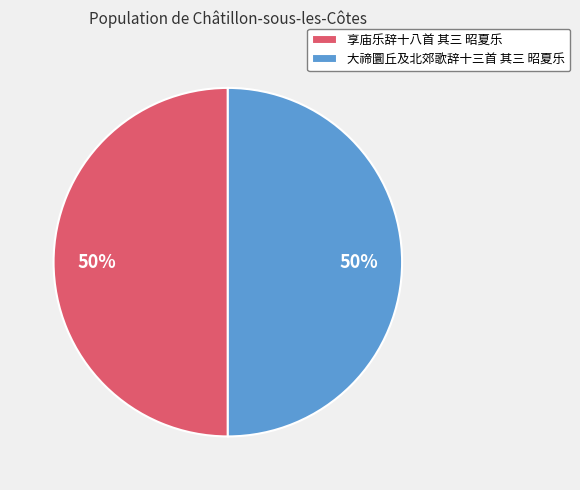

The 享庙乐辞十八首 其三 昭夏乐 slice represents 45% of the pie. True or false?

False